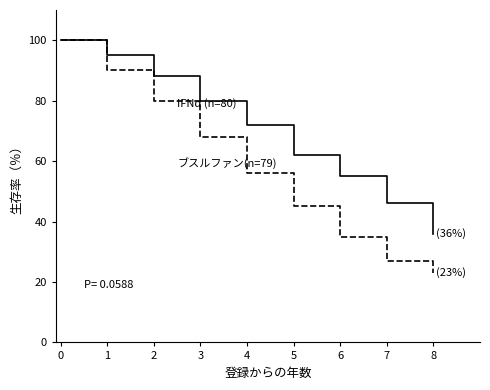

What is the total value across all series at 4?

128.0